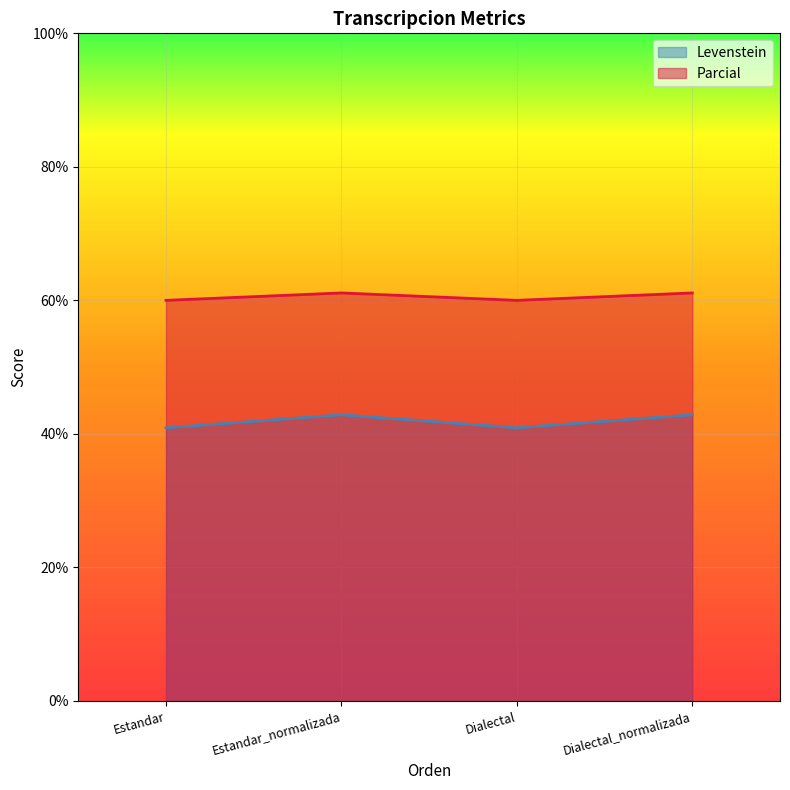

What is the value of the Levenstein point at the 3rd from the left?

40.9